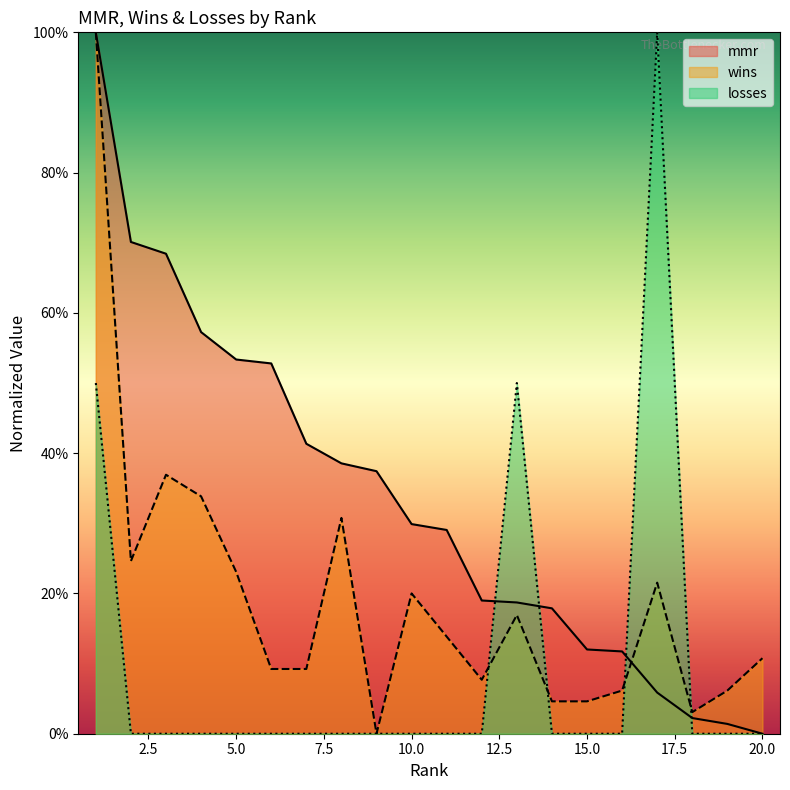

How many lines are shown in the chart?

3